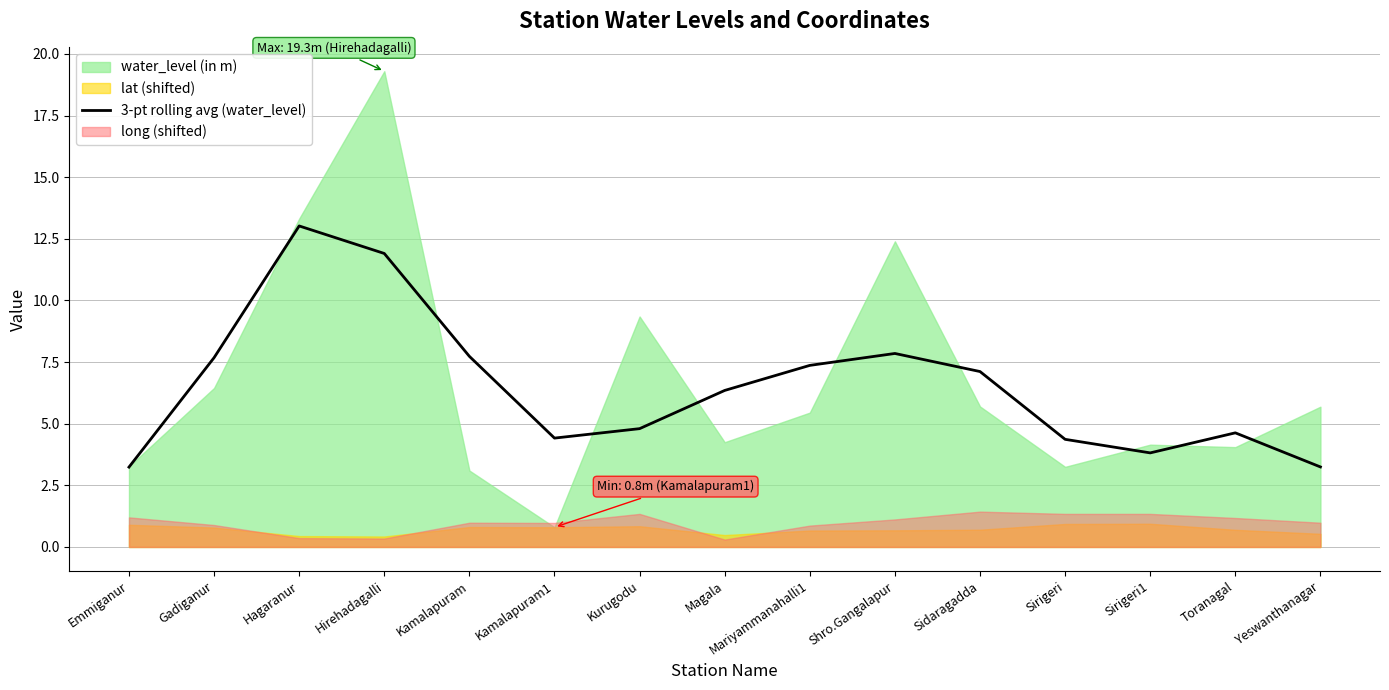

What is the value of the 10th point from the left?

7.8